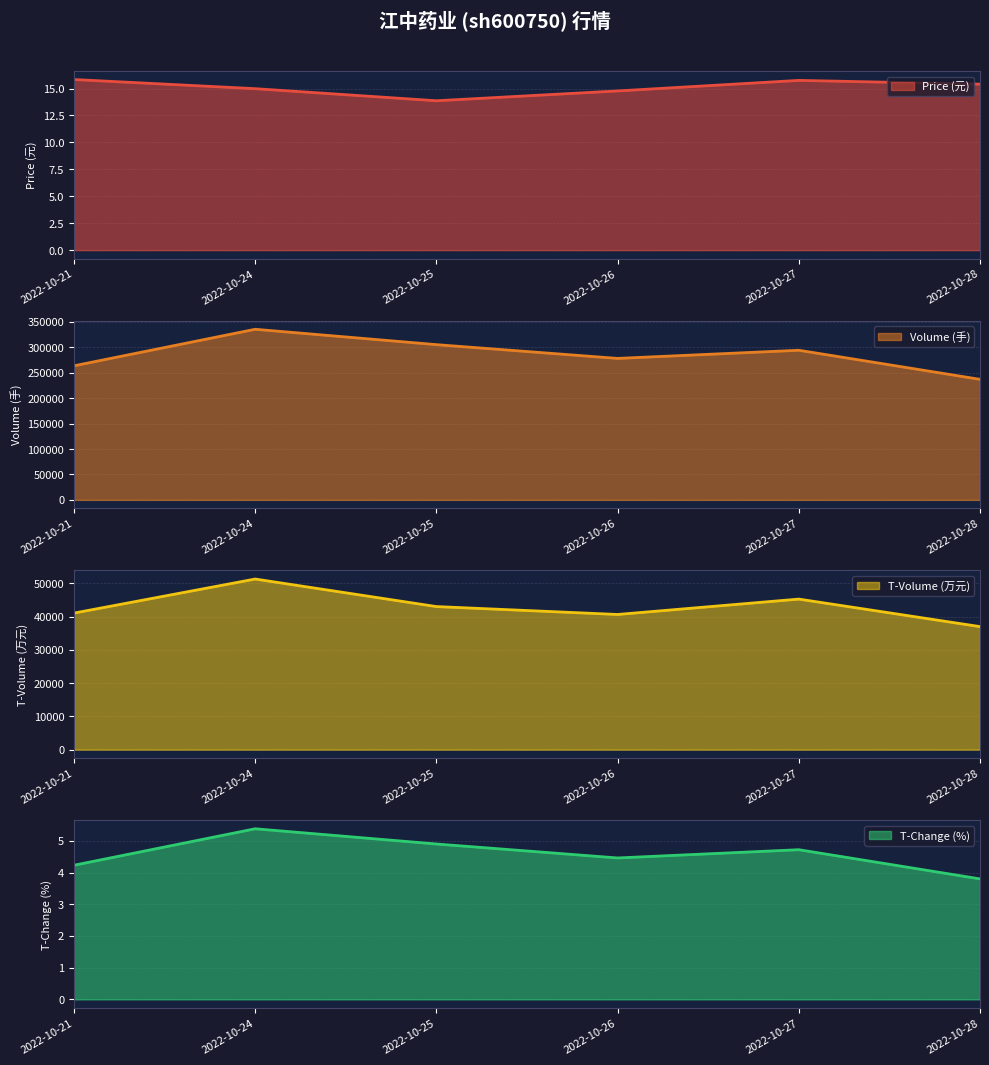

The T-Volume (万元) line series shows 14879.9 at 2022-10-26. True or false?

False